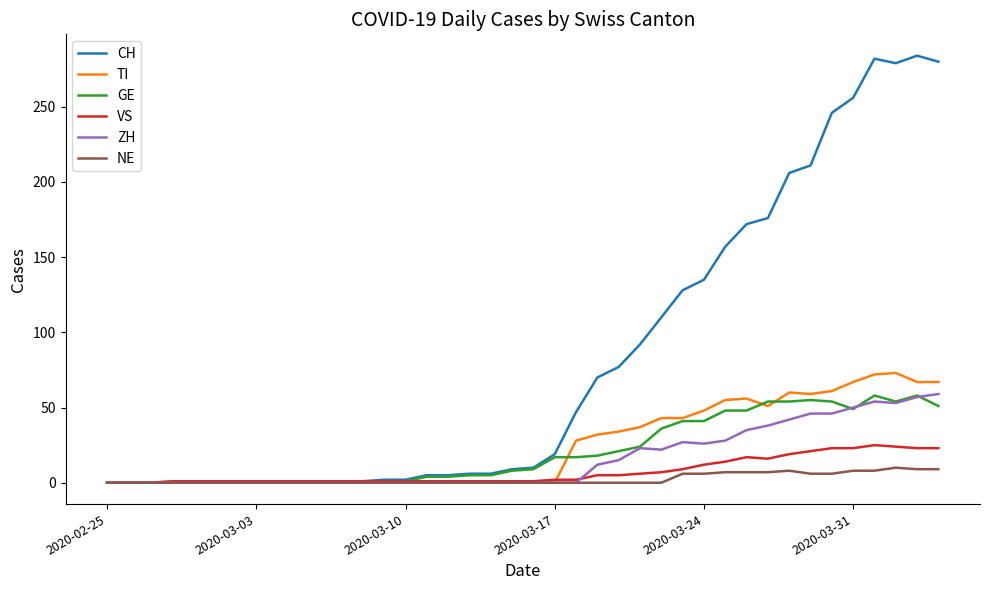

Which series has the widest spread of values?

CH